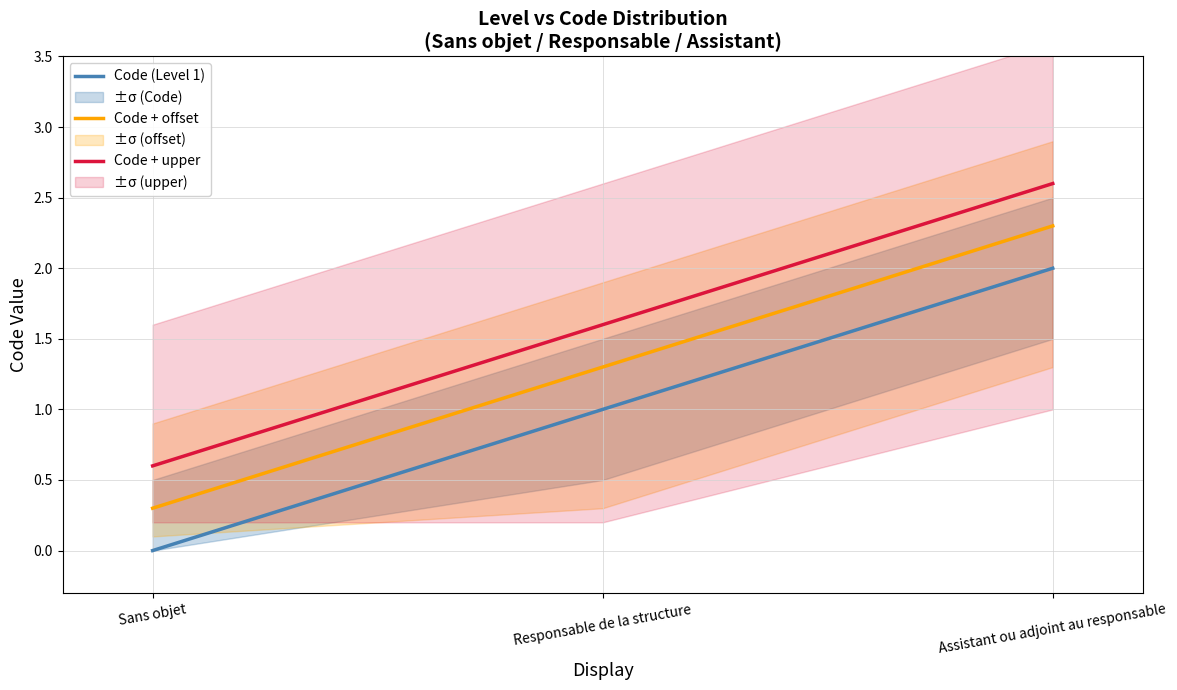

Is the value of Code (Level 1) at Responsable de la structure greater than the value of Code + upper at Sans objet?

Yes